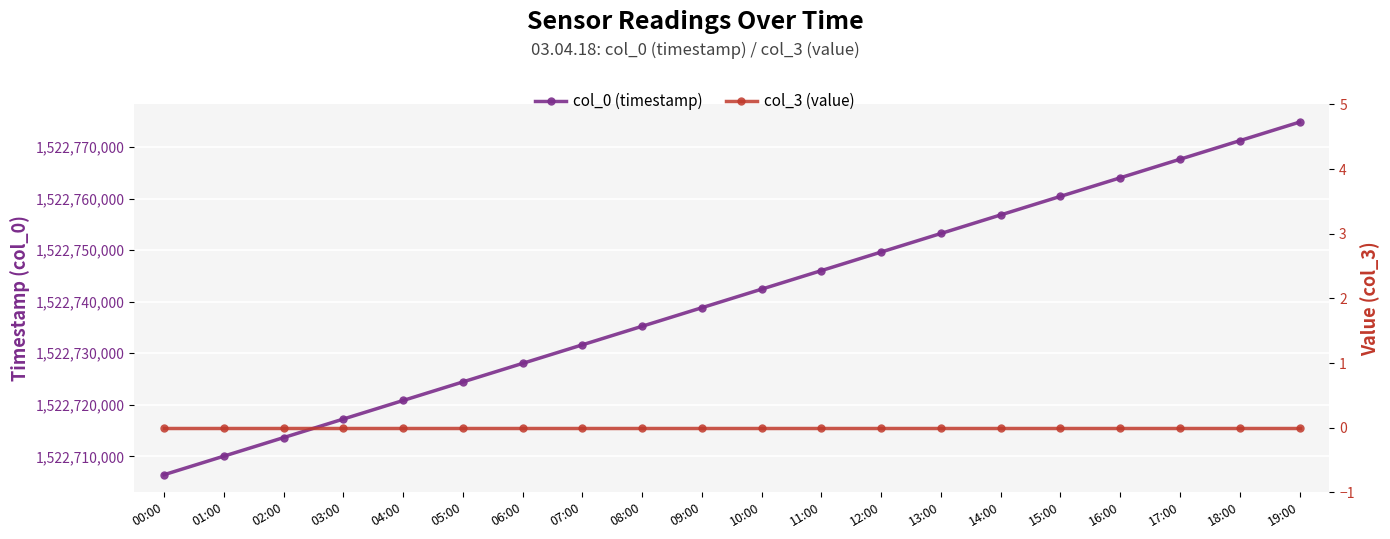

True or false: col_3 (value) and col_0 (timestamp) intersect in this chart.

False